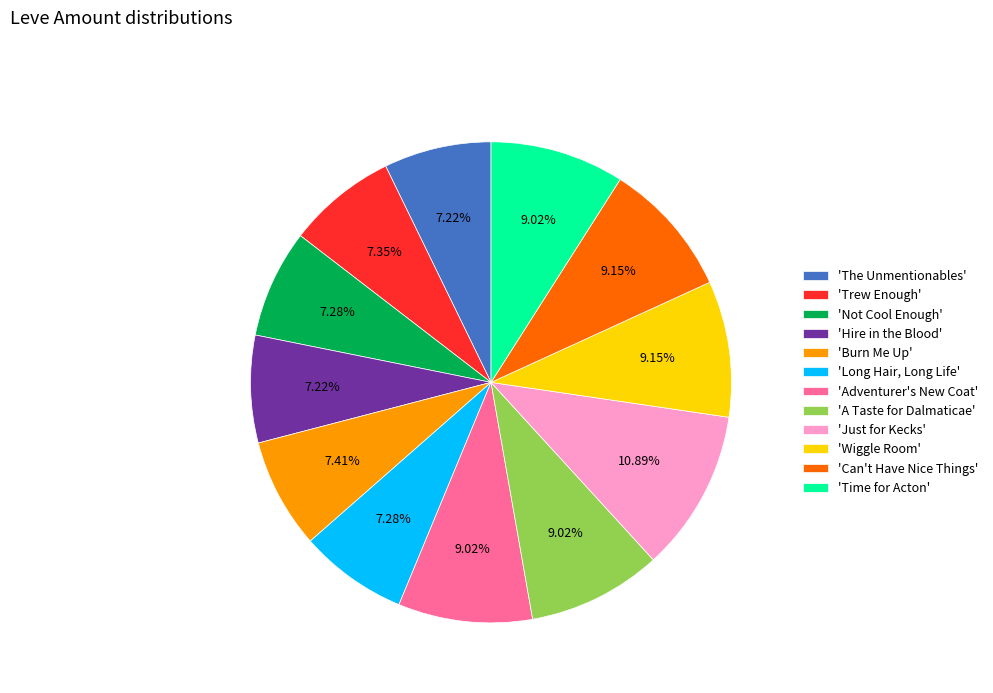

Is there a majority slice in this chart?

No